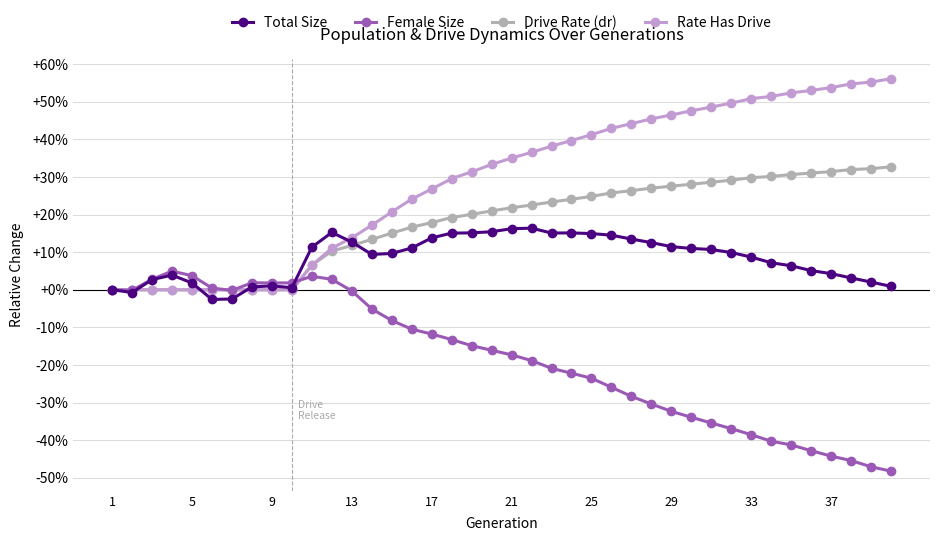

How many Drive Rate (dr) values are between 0 and 1?

40